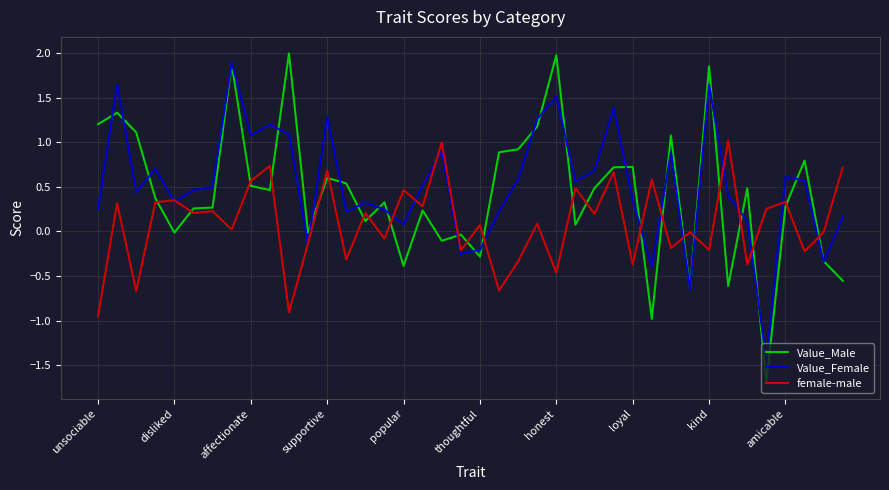

After their last crossing, which series has the higher values: Value_Male or female-male?

female-male